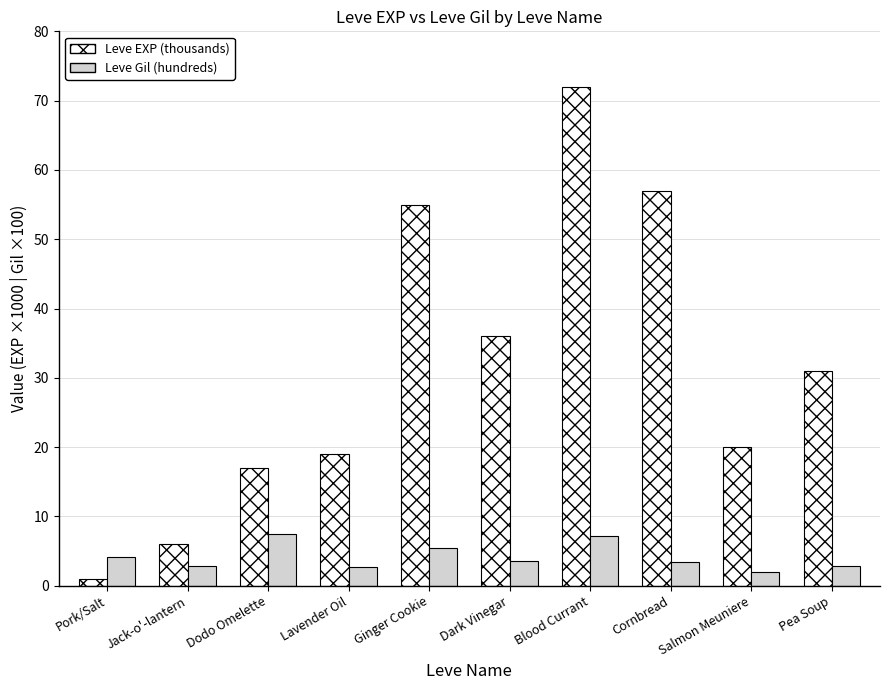

Is it true that Leve Gil (hundreds) equals 3.4 at Cornbread?

True